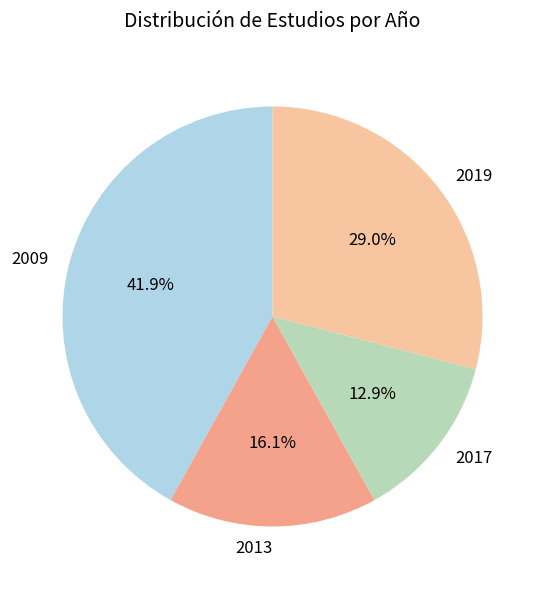

Is it true that 2019 is 16% of the pie?

False